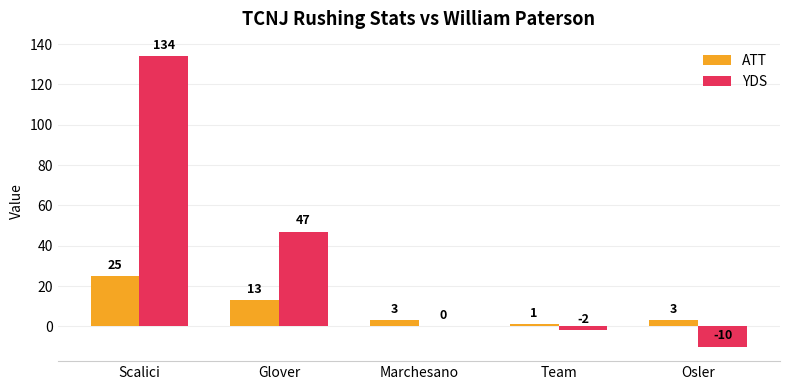

At which label is YDS closest to 62?

Glover